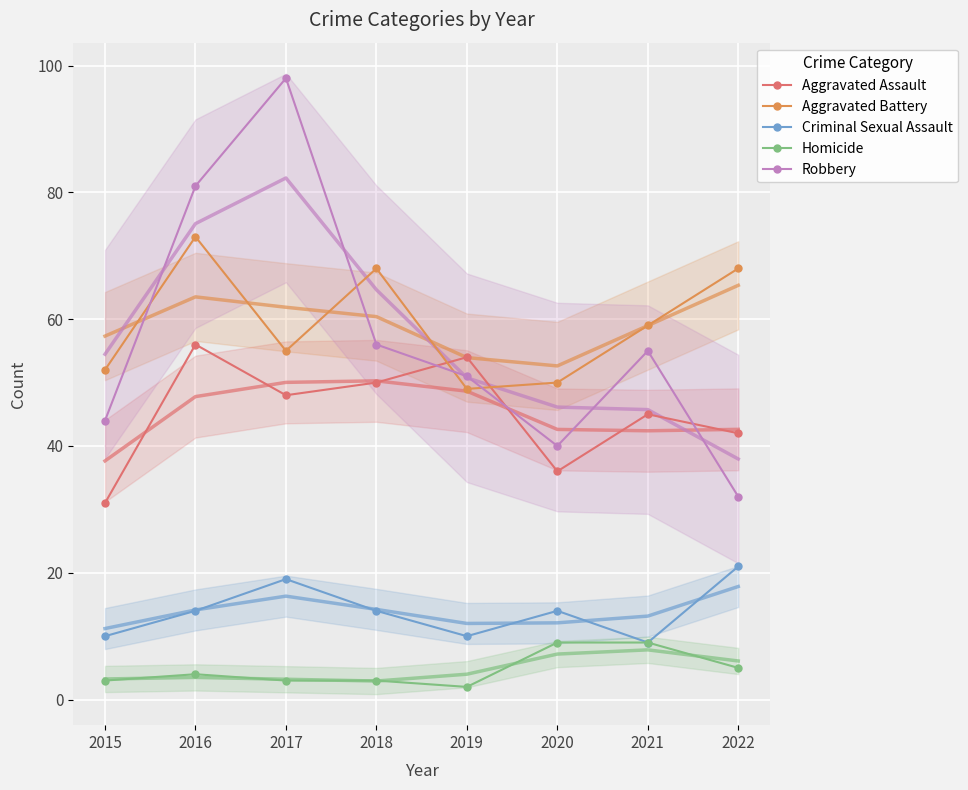

Is the value of Homicide at 2017 greater than the value of Robbery at 2022?

No